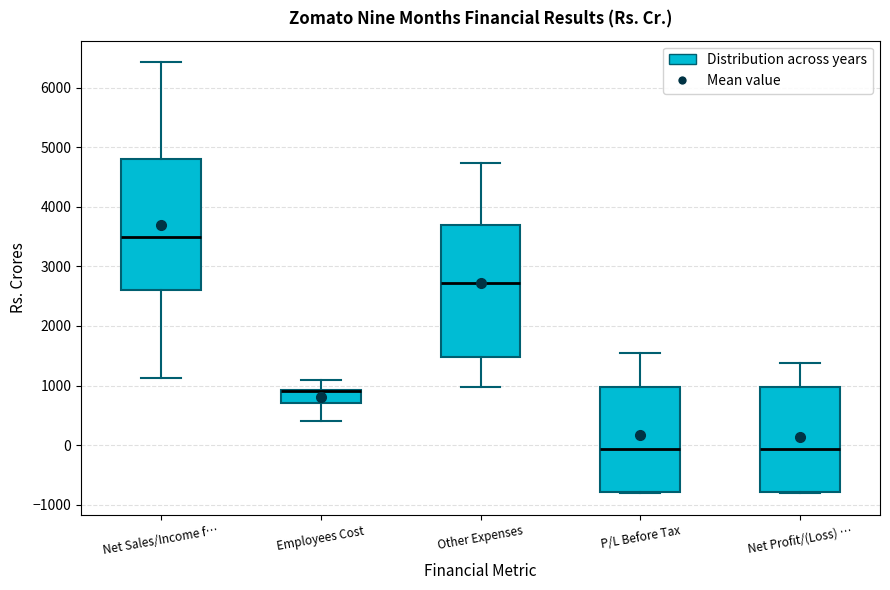

Reading left to right, read every box against the y-axis: the position of its median line, the range the box covers, and the ends of its whiskers. The values are not printed on the chart, so give them approximately, as read against the axis.

Net Sales/Income f…: median 3500, box 2600 to 4800, whiskers 1100 to 6400
Employees Cost: median 900 (drawn on the box's upper edge), box 700 to 900, whiskers 400 to 1100
Other Expenses: median 2700, box 1500 to 3700, whiskers 1000 to 4700
P/L Before Tax: median -100, box -800 to 1000, whiskers -800 to 1500
Net Profit/(Loss) …: median -100, box -800 to 1000, whiskers -800 to 1400